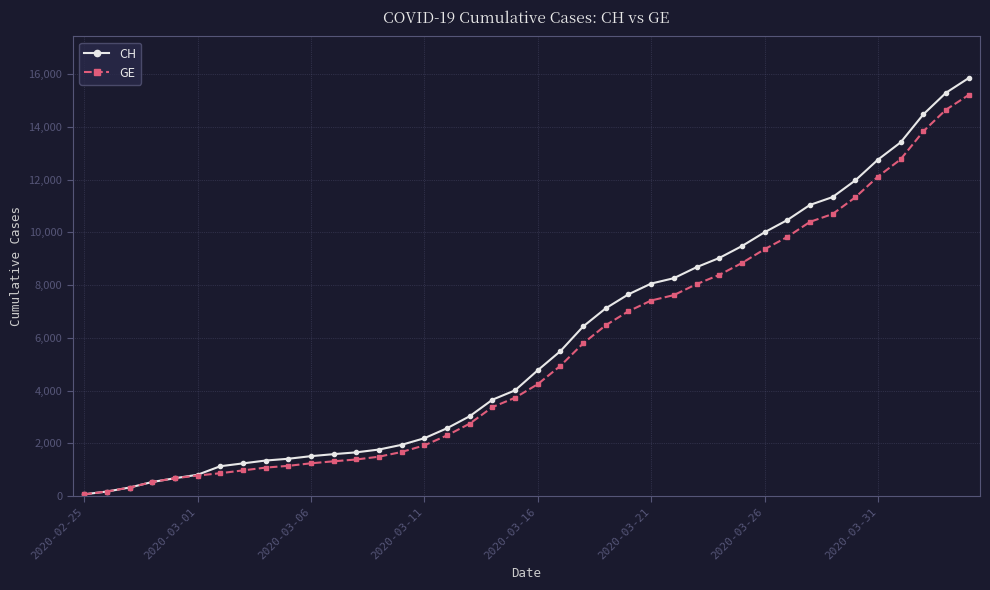

Count the number of categories in the chart.

40